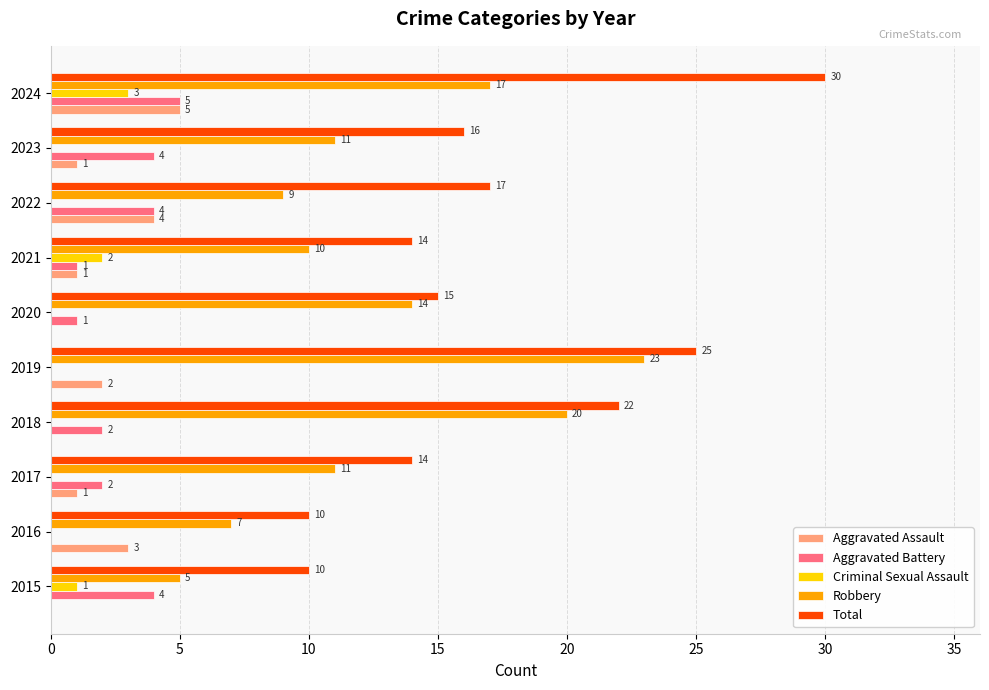

What is the maximum value shown in the chart?

30